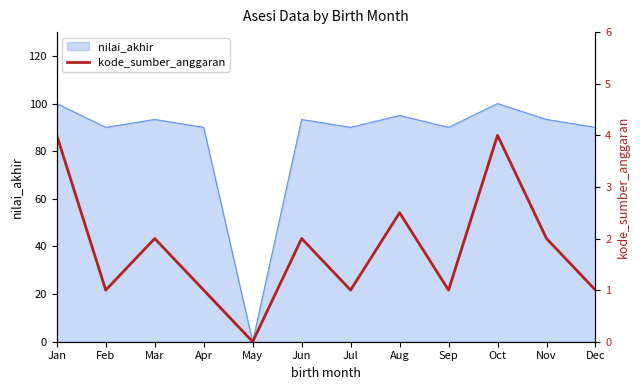

Is it true that nilai_akhir equals 100.0 at Jan?

True